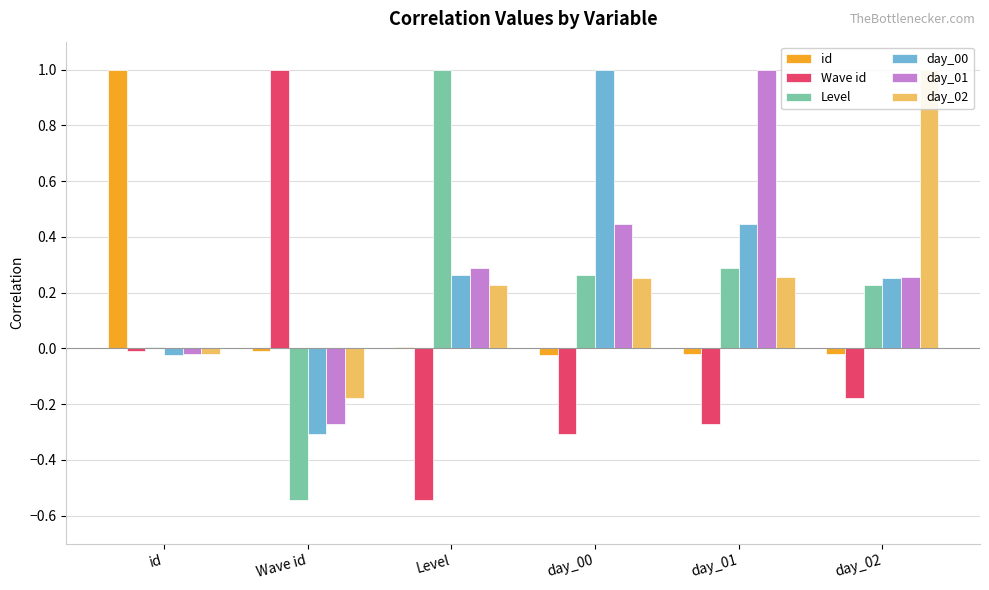

Which category has the lowest value in the id series?

day_00